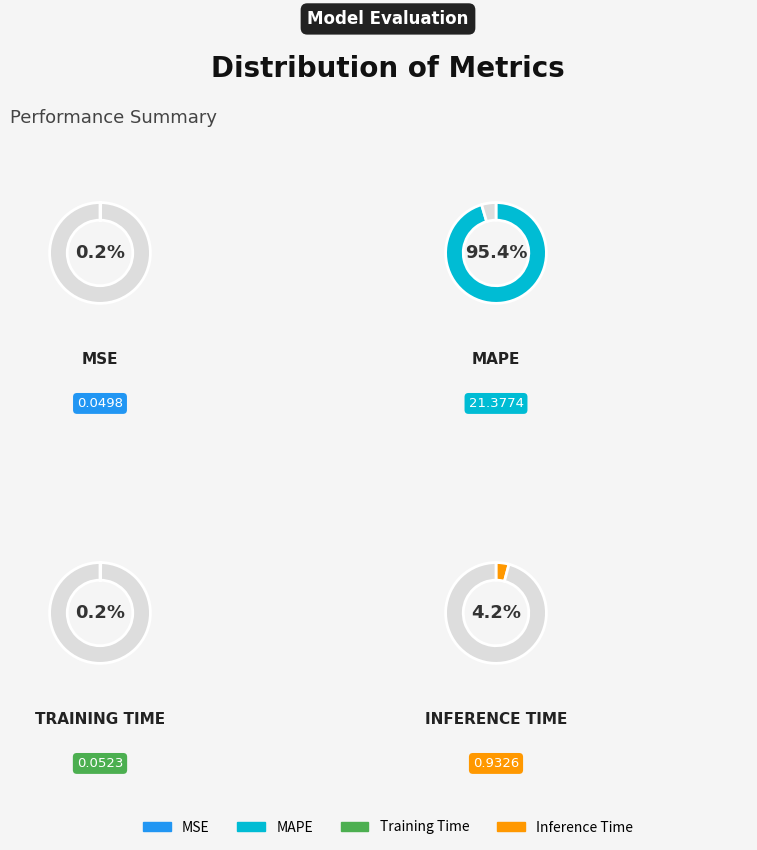

How many slices are in this pie chart?

4